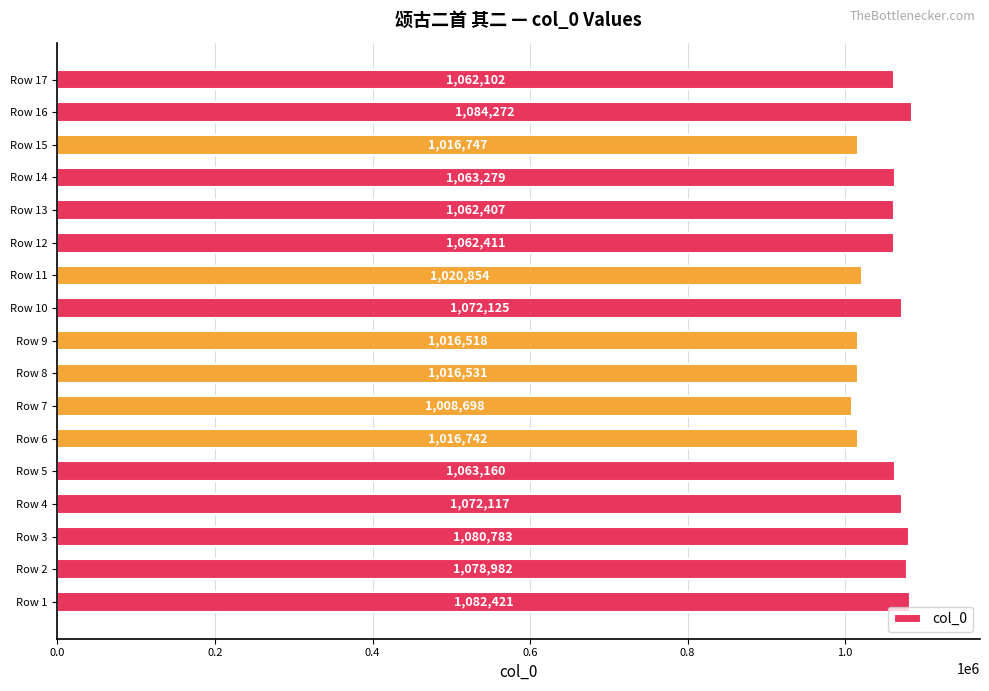

Which has a higher value, Row 5 or Row 4?

Row 4